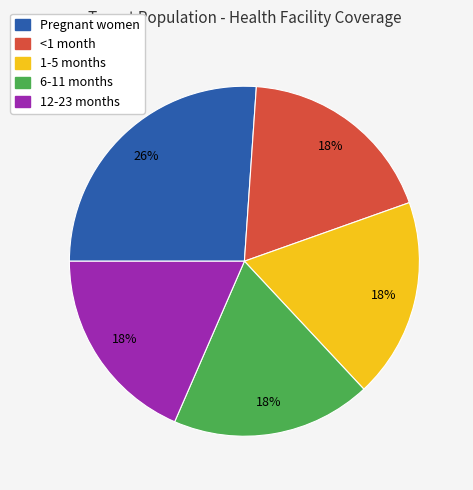

Which category has the biggest portion of the pie?

Pregnant women